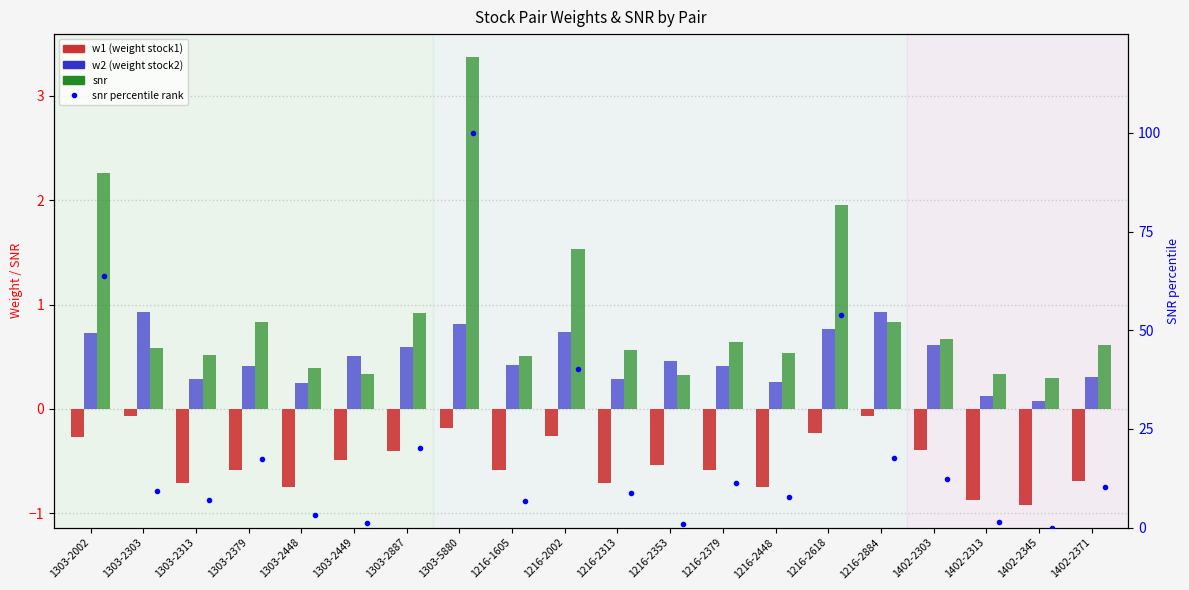

True or false: w1 (weight stock1) has a value of -0.7 at 1402-2371.

True